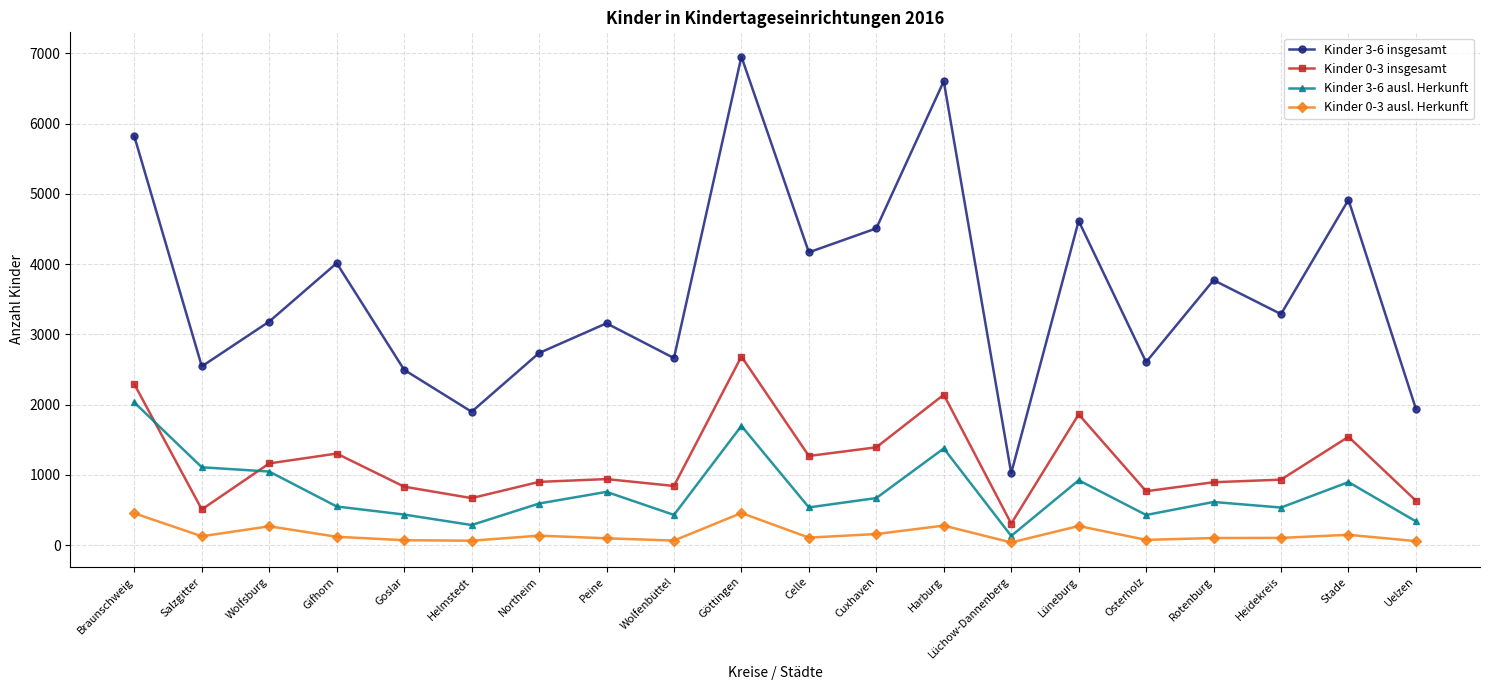

What is the lowest value of the Kinder 0-3 ausl. Herkunft series?

38